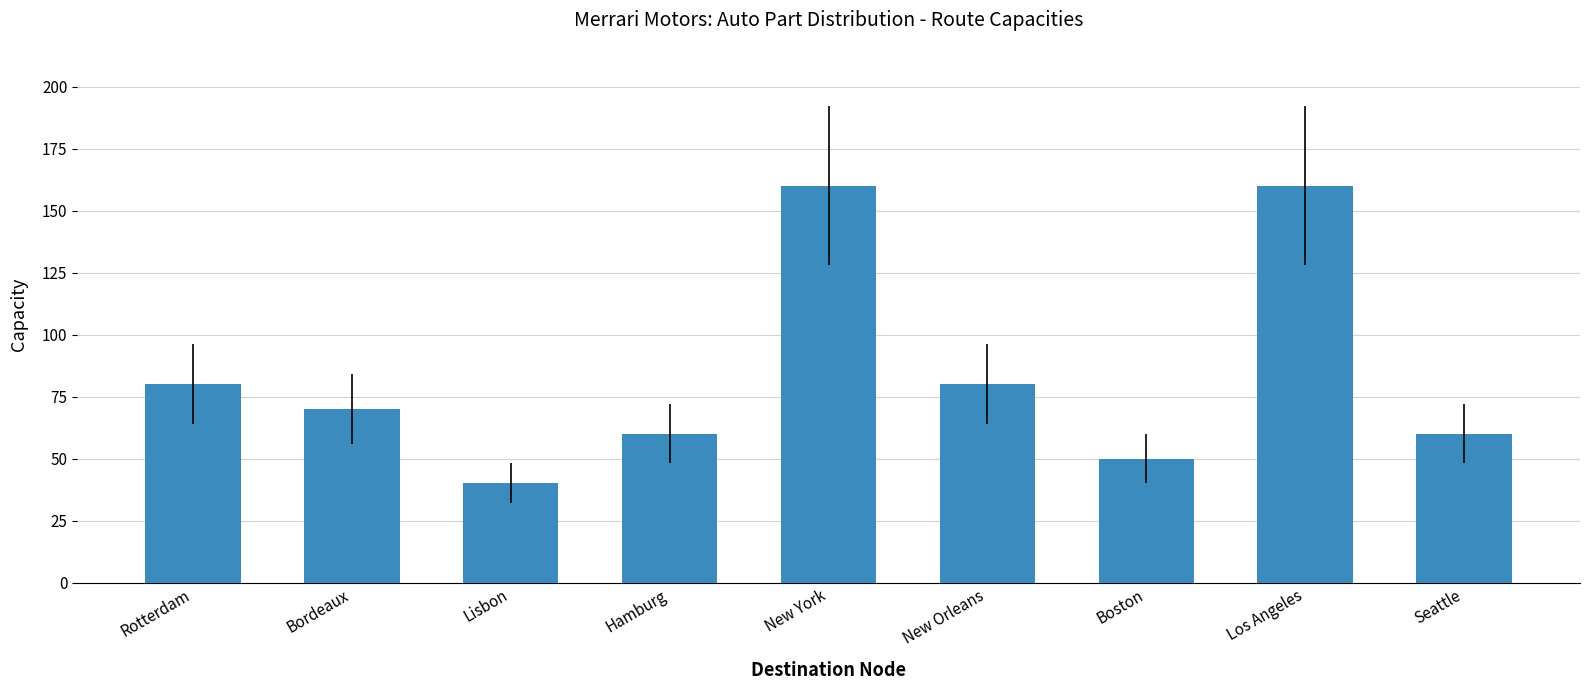

What is the difference between the second highest and minimum values?

120